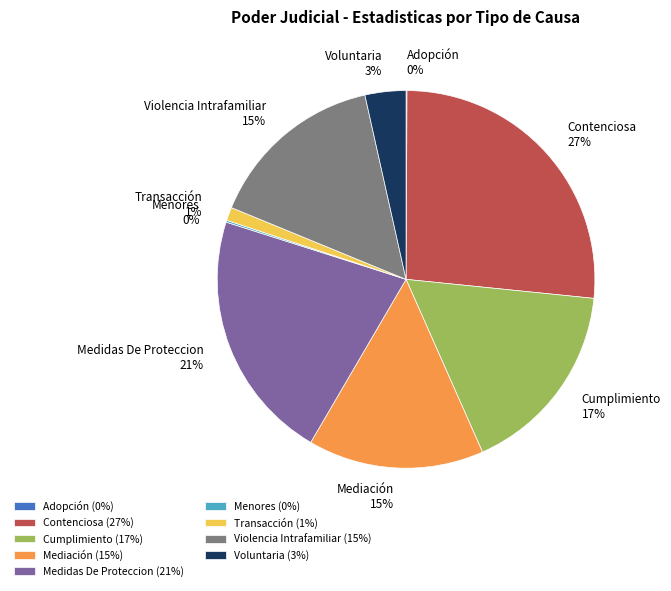

Is the sum of Voluntaria and Cumplimiento greater than half?

No